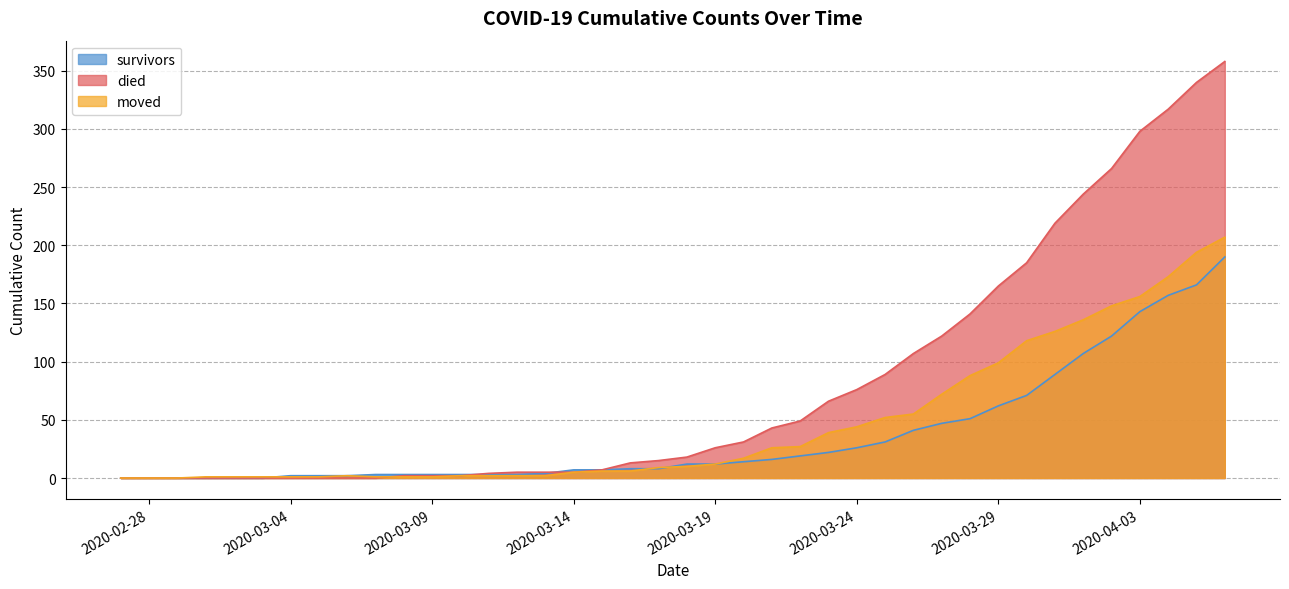

True or false: died has more than 1 points higher than both neighbors.

False